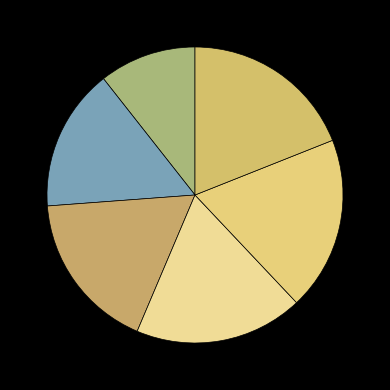

Rank the categories by value from highest to lowest.

4, 5, 3, 2, 1, 0